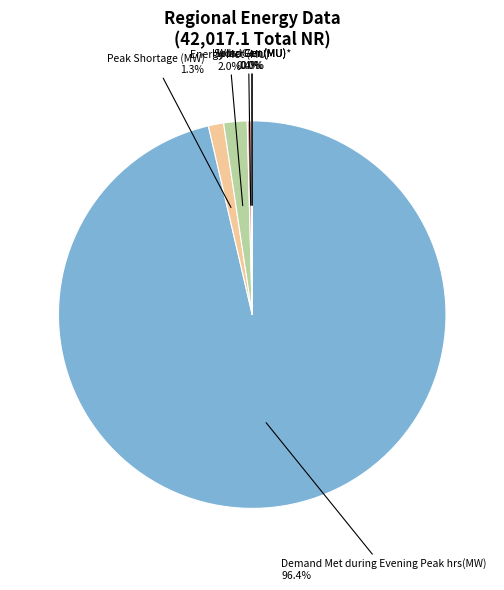

Is there any slice that represents more than half of the pie?

Yes